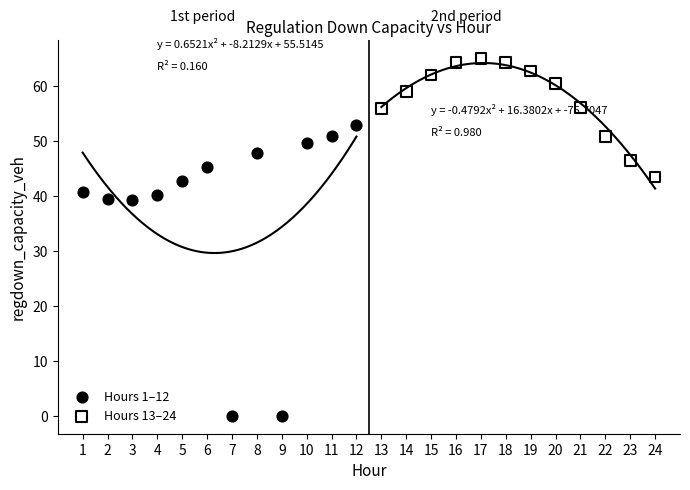

Which series has the widest spread of Y values?

Hours 1–12